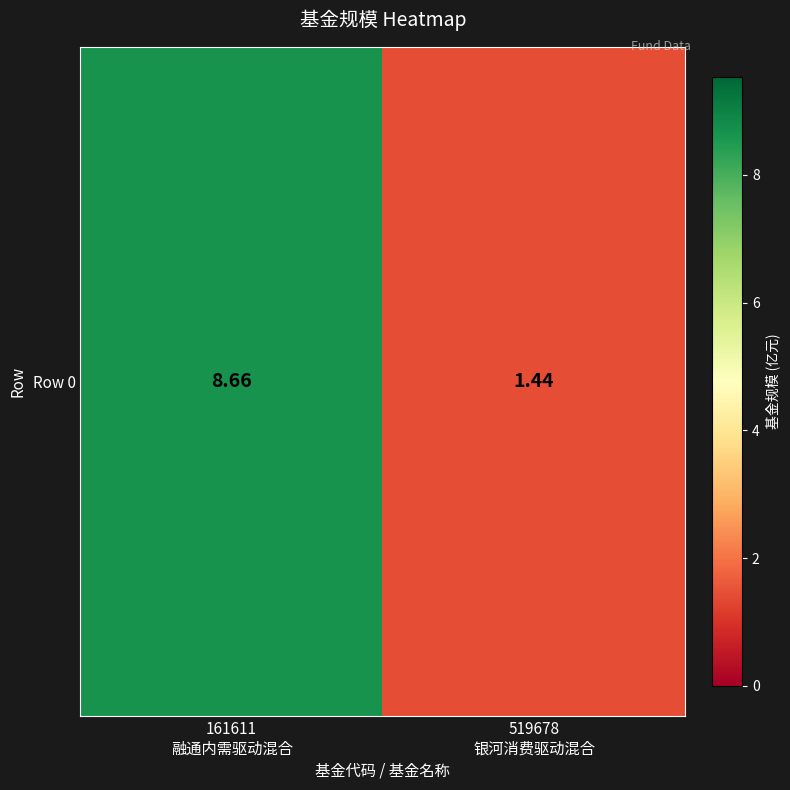

True or false: the data shows 2.0 at 519678
银河消费驱动混合.

False